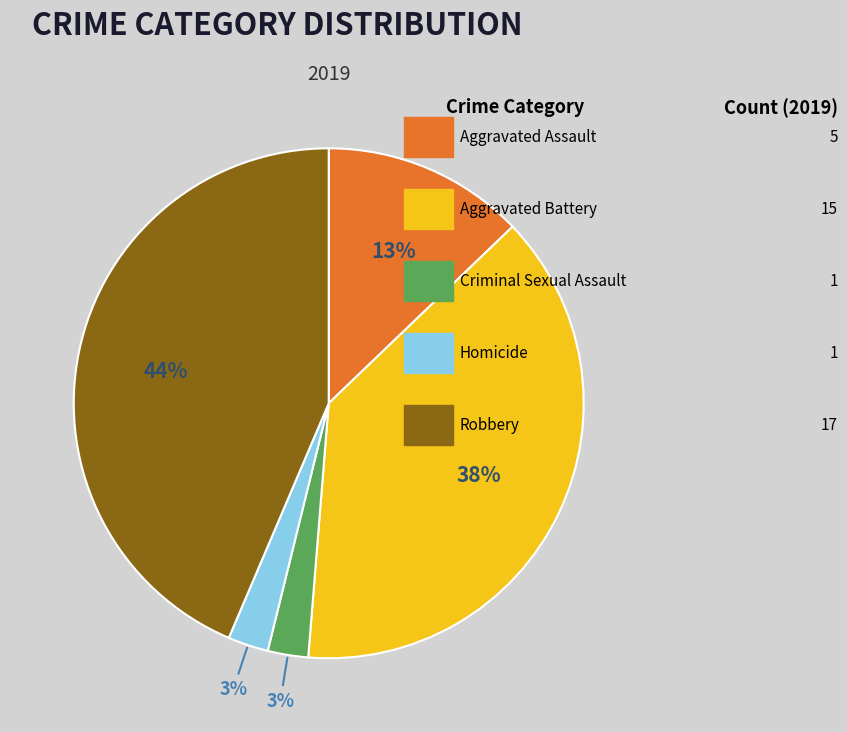

Is there a majority slice in this chart?

No